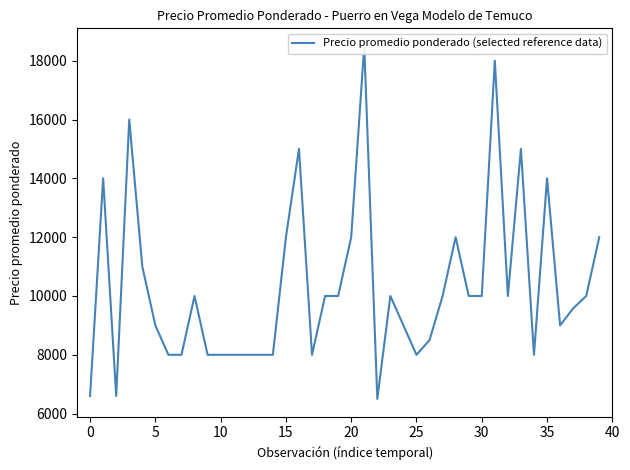

The value at 27 is 10000. True or false?

True